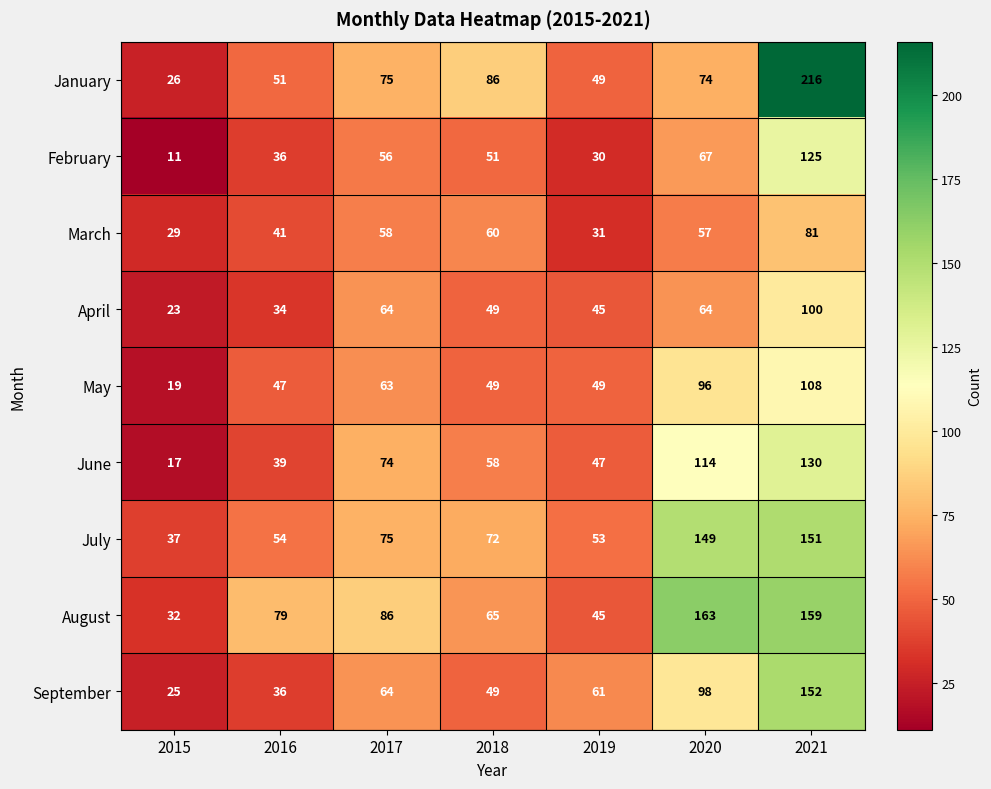

Which series has the widest spread of values?

January